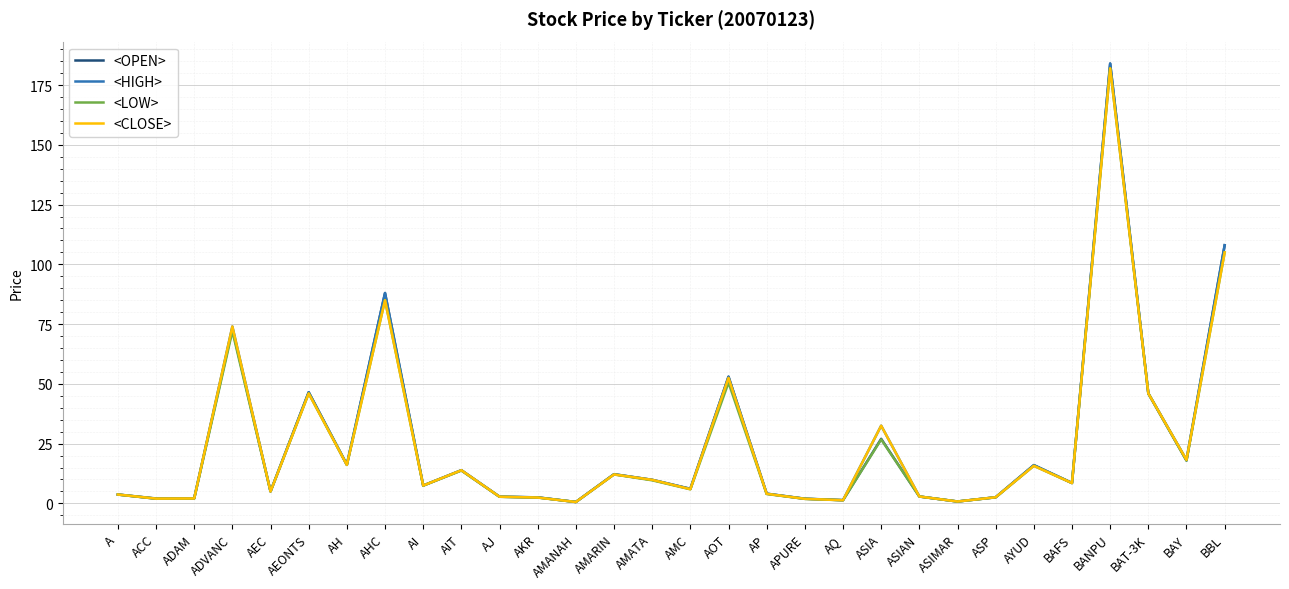

Is it true that <HIGH> equals 6.1 at AMC?

True